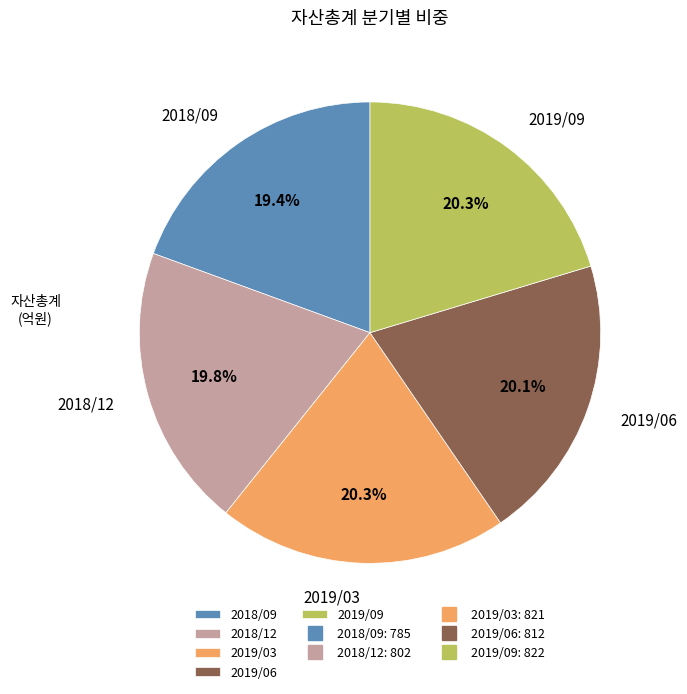

To the nearest percent, what percentage of the pie is 2019/06?

20%